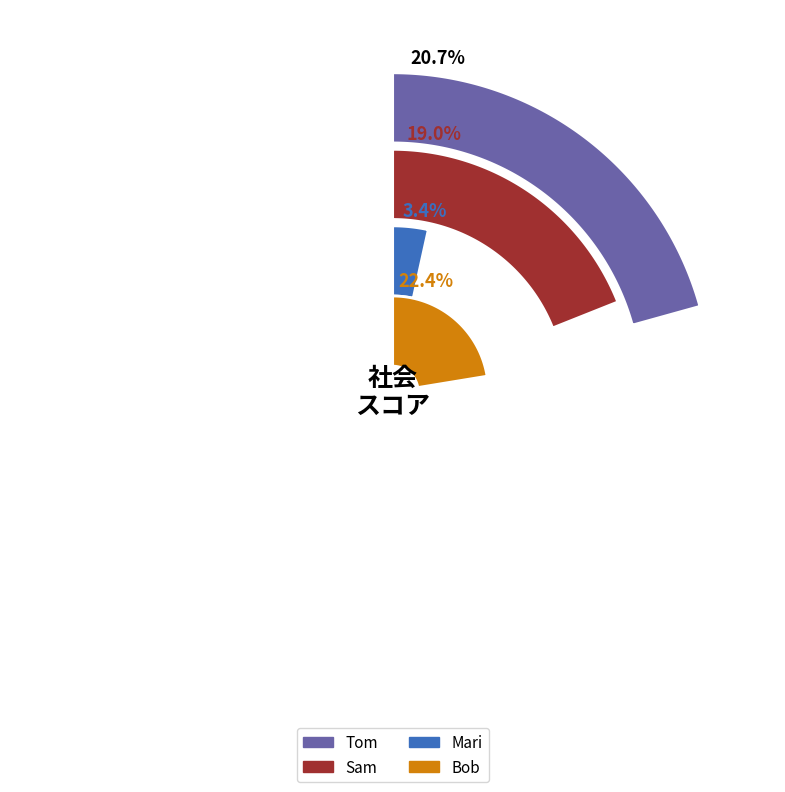

To the nearest percent, what is the combined percentage of Tom and Mari?

24%